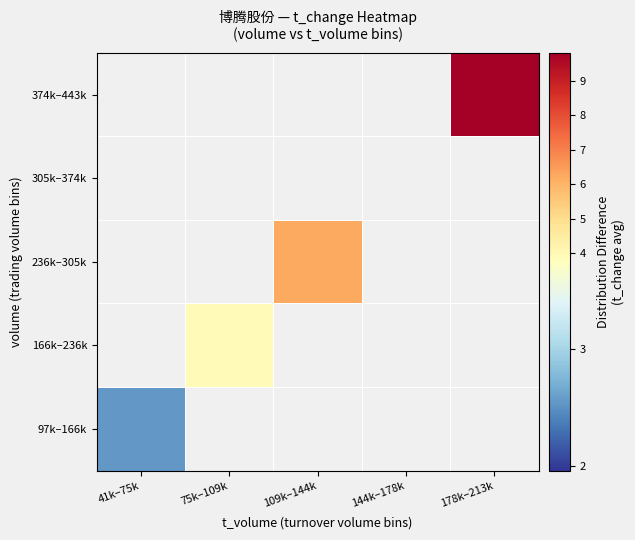

Is it true that 374k–443k equals 9.8 at 178k–213k?

True